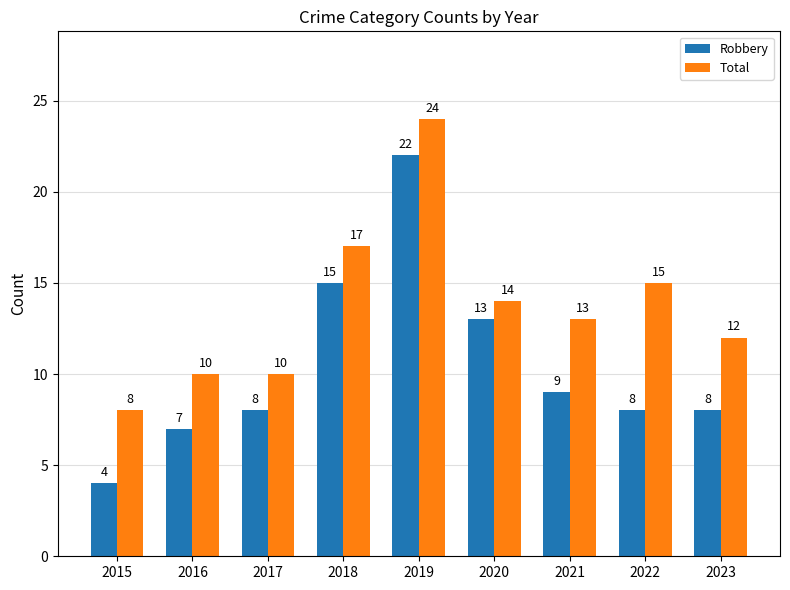

Which series has the largest range (max minus min)?

Robbery